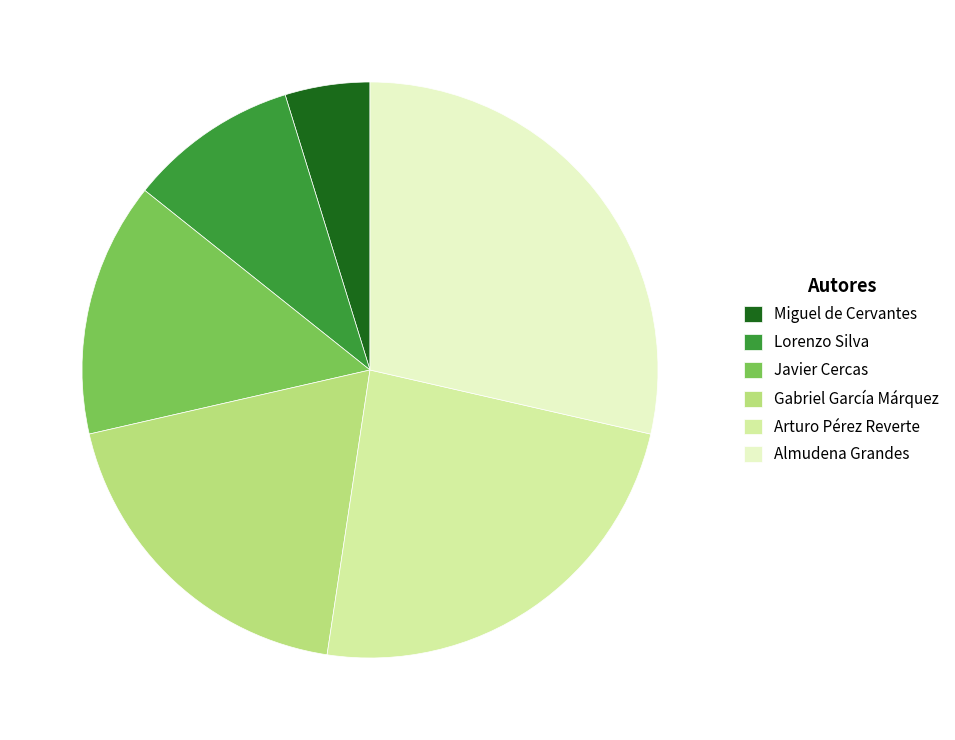

Count the number of slices in the pie.

6